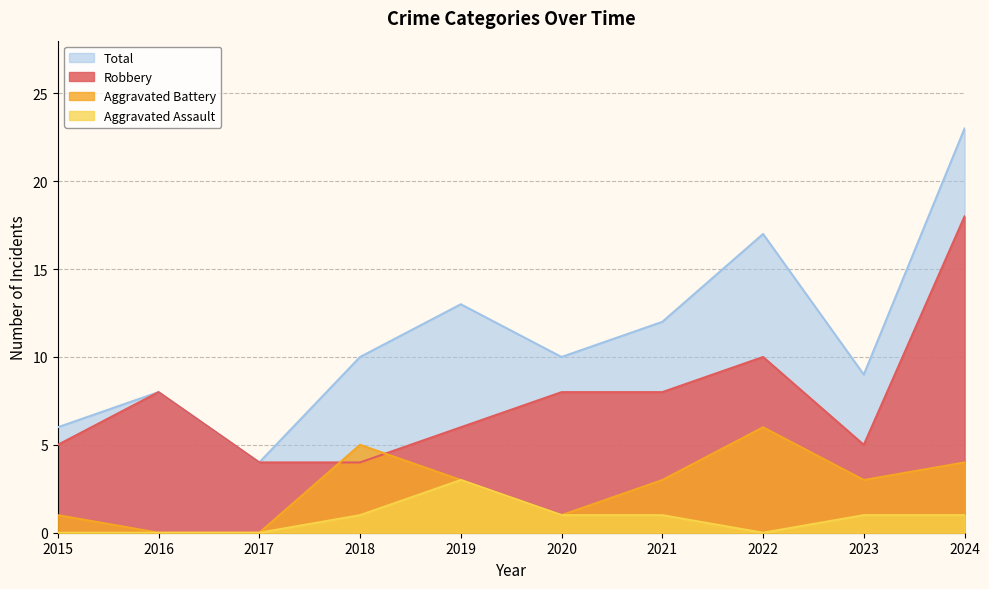

Which series has the largest total across all categories?

Total